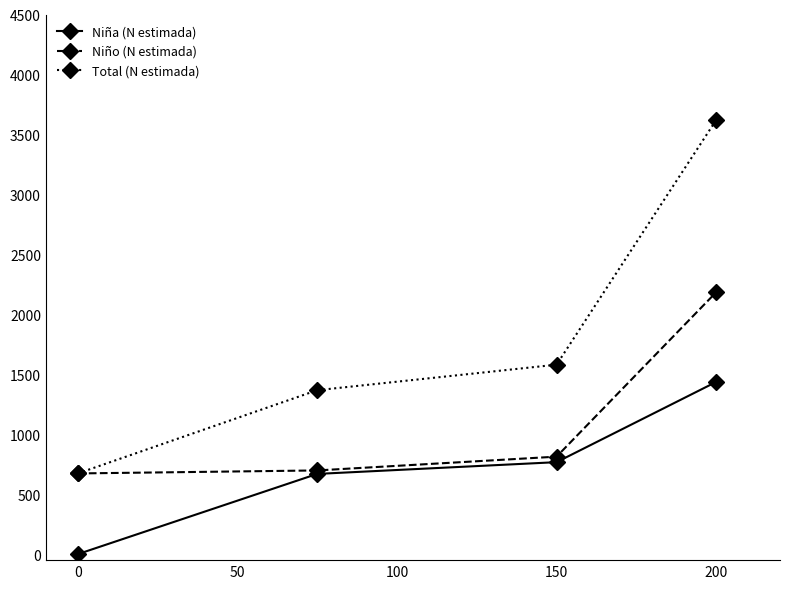

What is the minimum value for Niño (N estimada)?

673